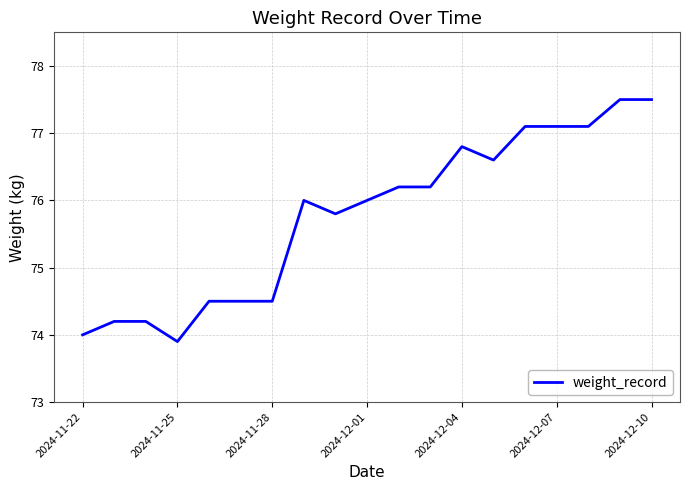

What is the maximum value shown in the chart?

77.5